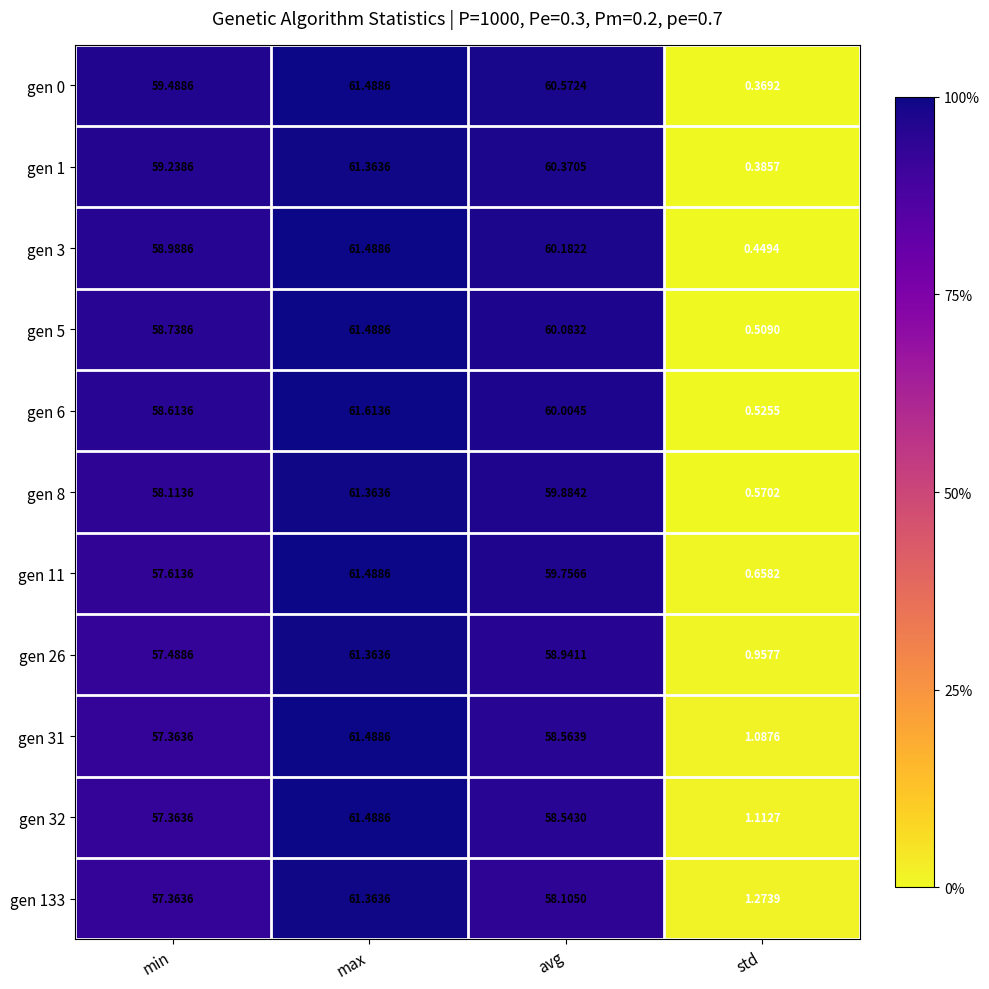

Count the number of data series in this chart.

11